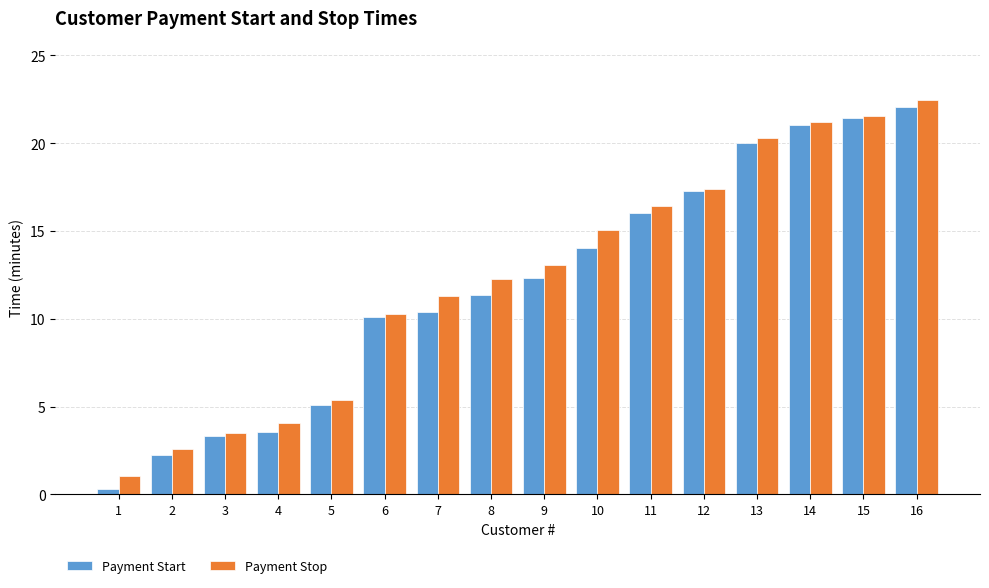

What is the maximum value for Payment Start?

22.0